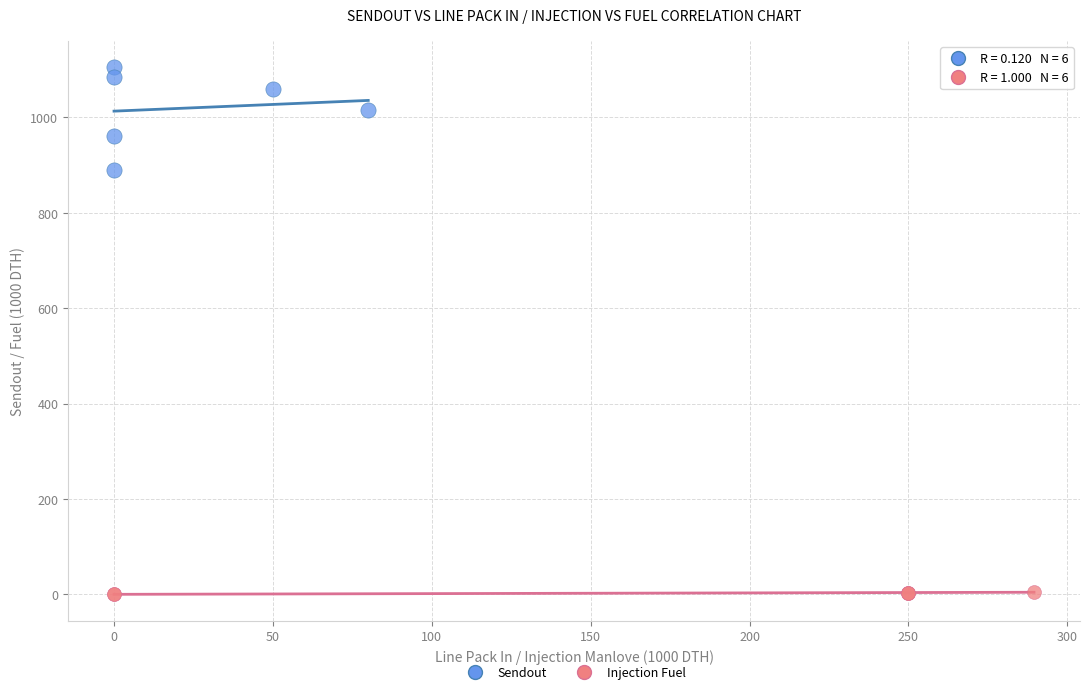

Which series reaches the minimum Y coordinate?

Injection Fuel